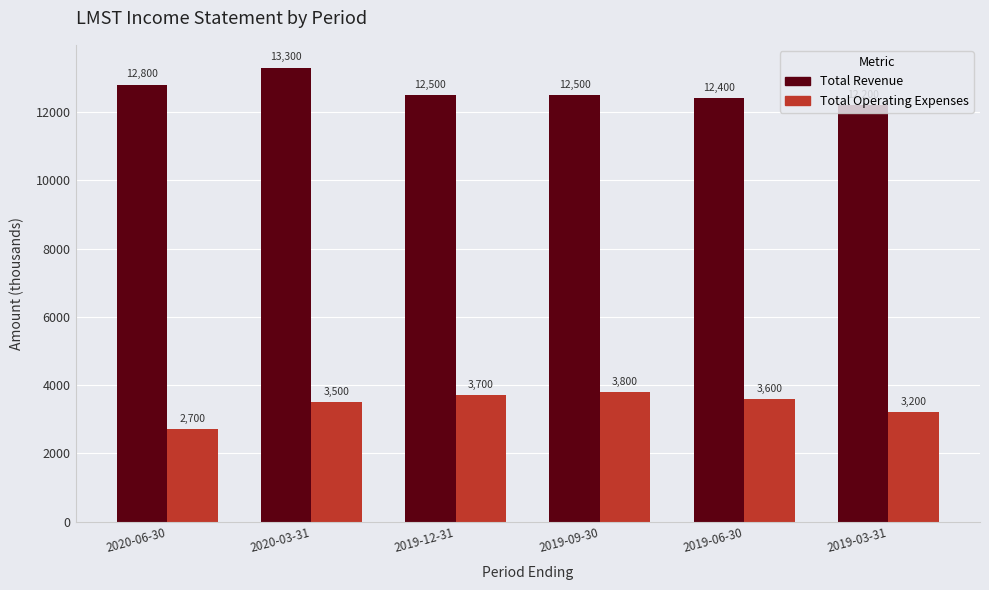

What is the maximum value shown in the chart?

13300